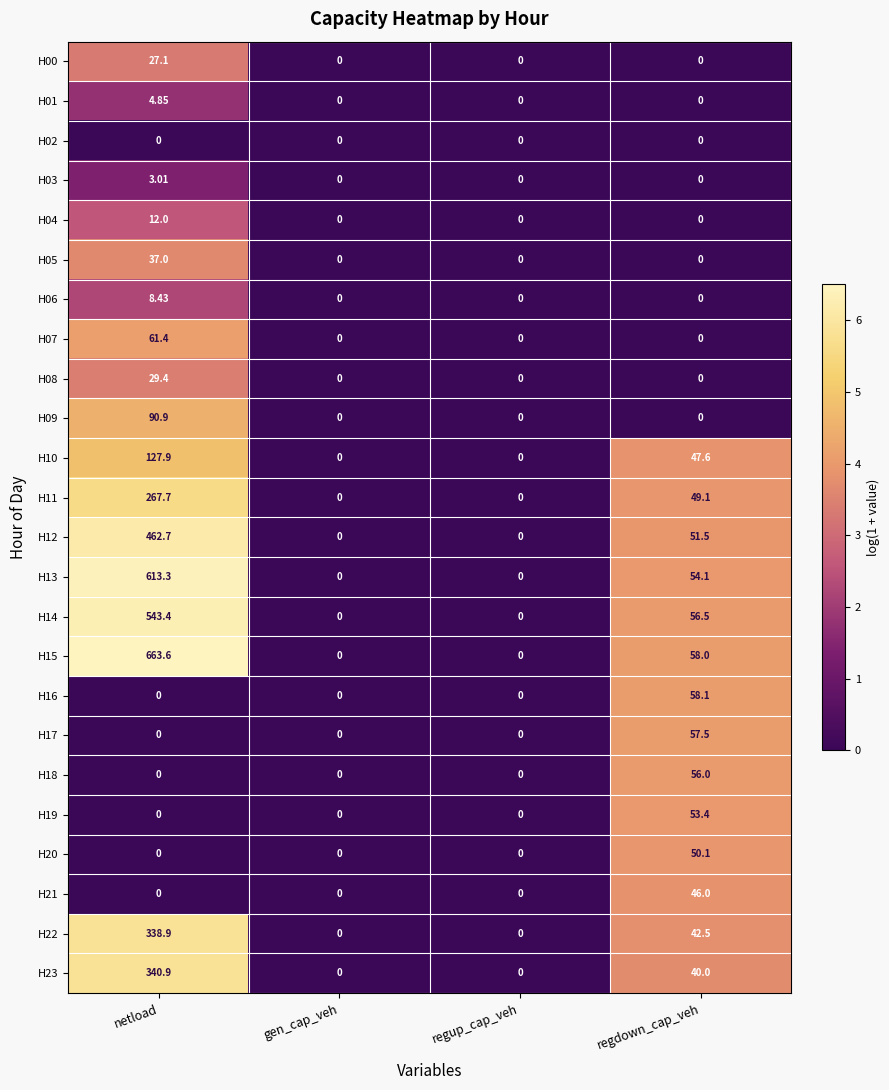

At which label does H23 first exceed 40?

netload